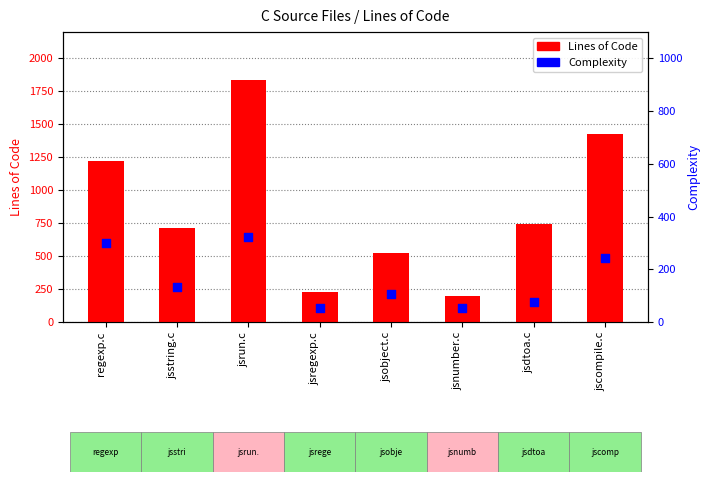

What is the total value across all series at jsstring.c?

845